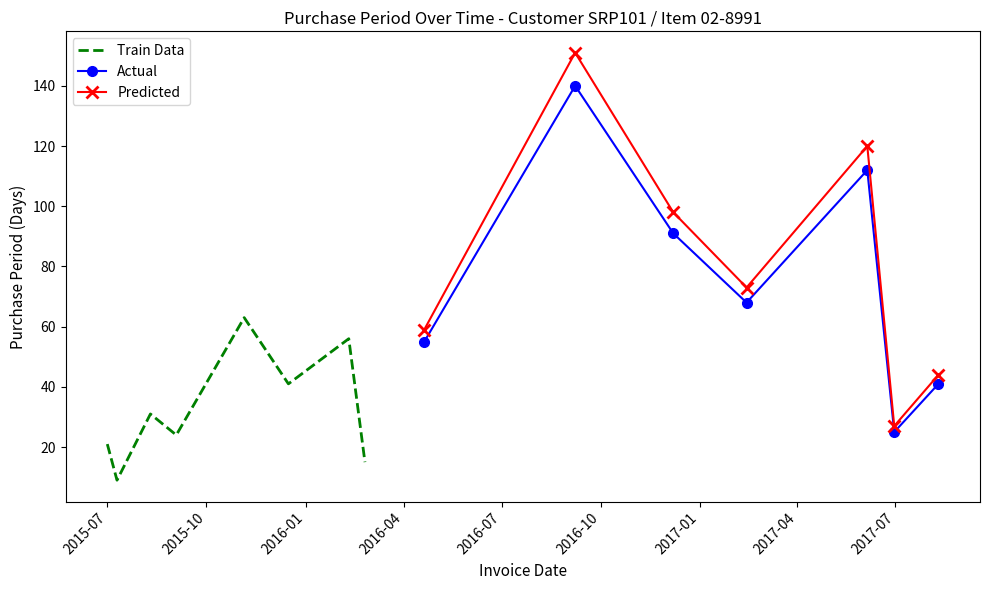

How many values in the Actual series are below 68?

3